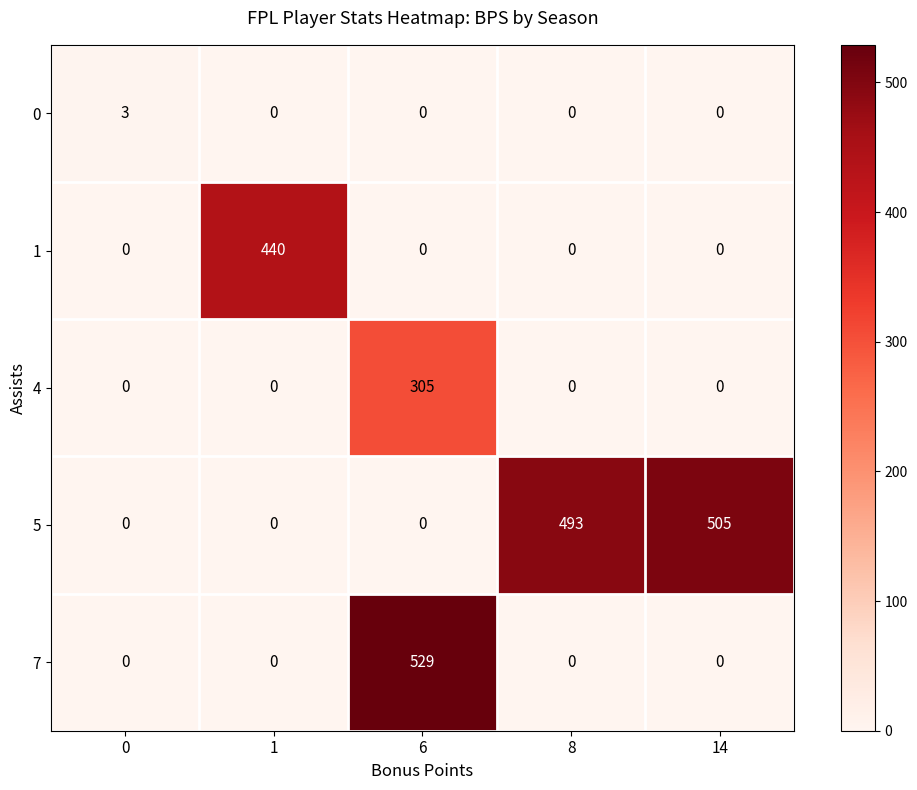

Is it true that 0 equals 0 at 8?

True